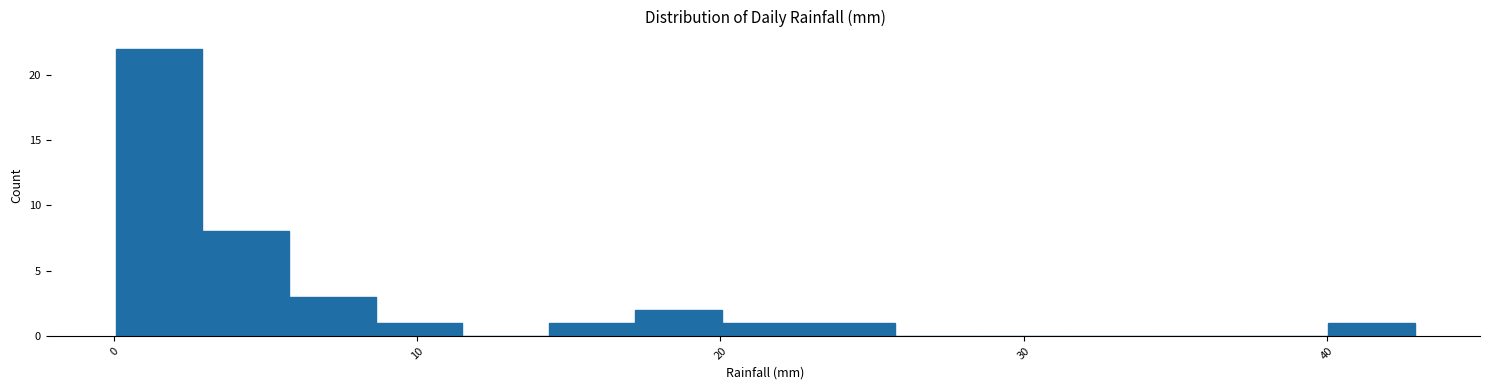

Around what value on the x-axis is the tallest bar? Give the approximate position of its centre, as read against the axis.

1